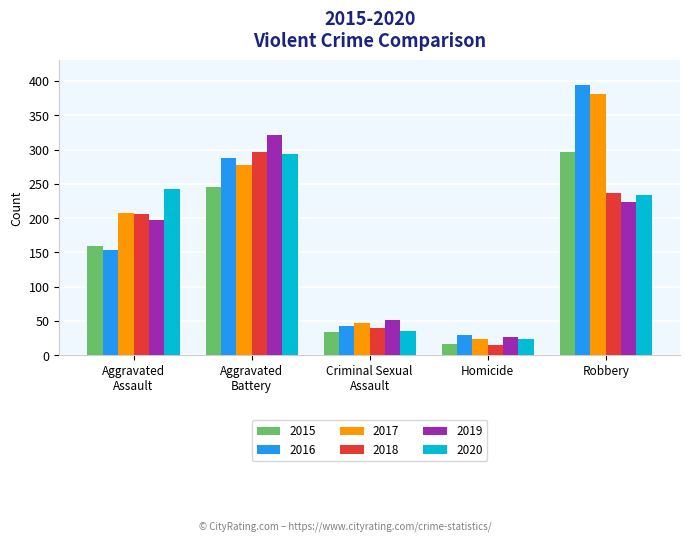

Reading left to right, list all the values displayed in this chart.

2015: 160	246	34	17	297
2016: 154	288	43	29	394
2017: 207	277	47	24	381
2018: 206	296	40	15	237
2019: 197	321	51	27	224
2020: 242	293	36	24	233